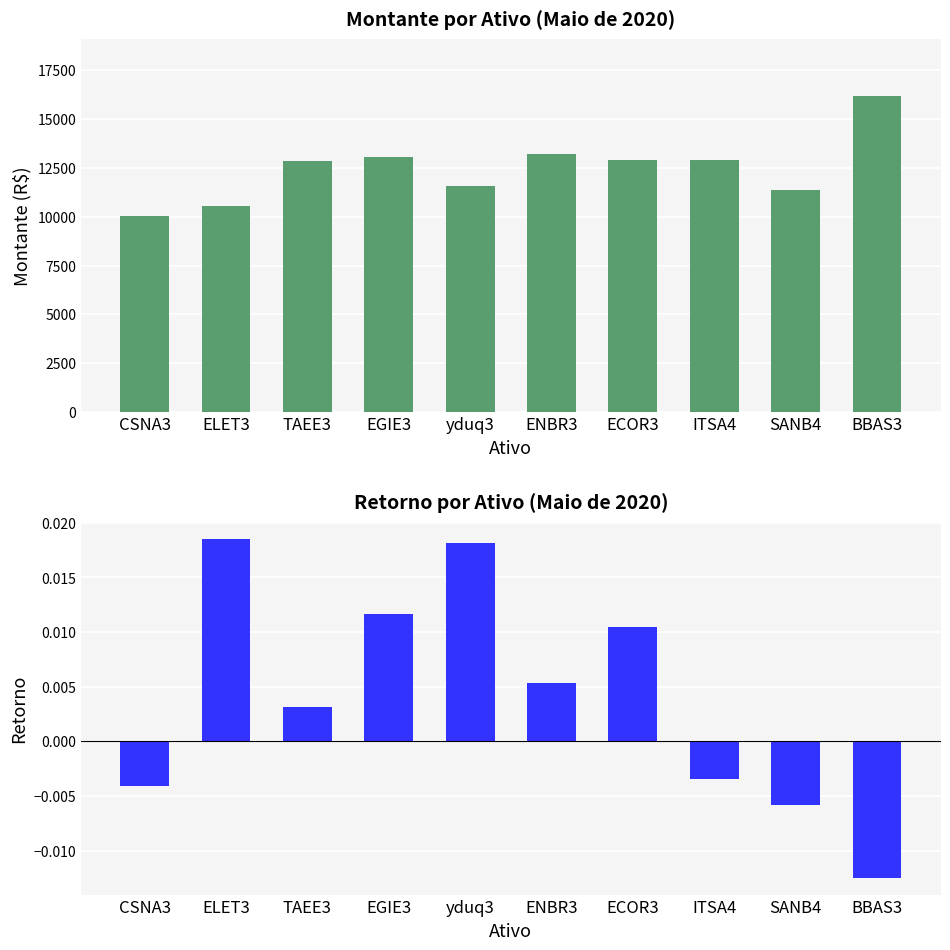

Count the number of categories in the chart.

10